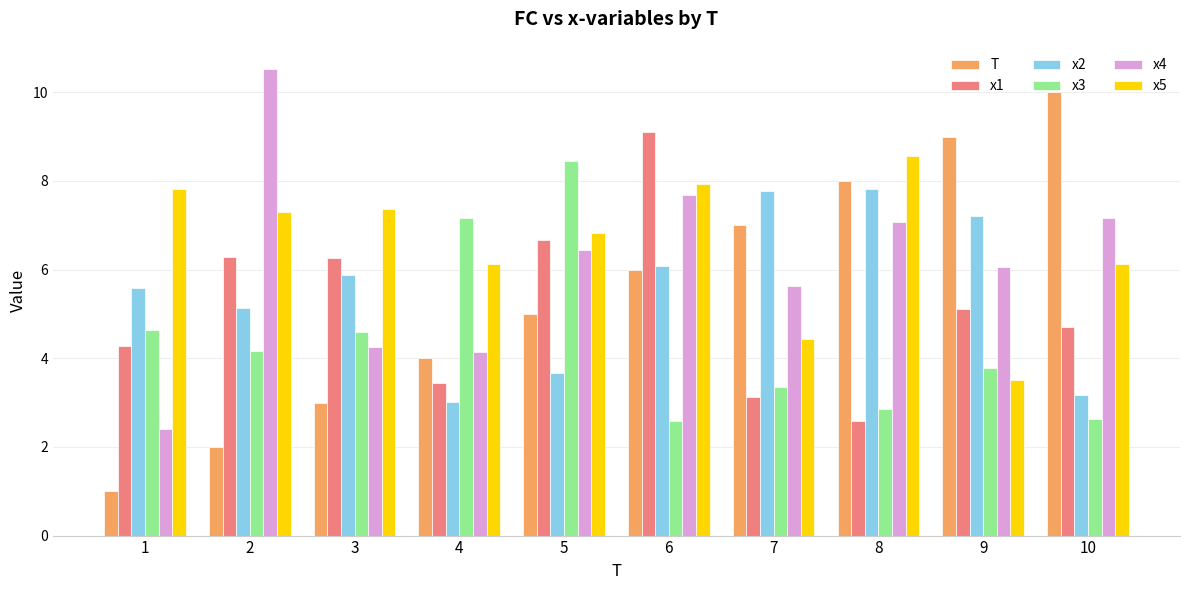

Where is x2 nearest to the value 5?

2